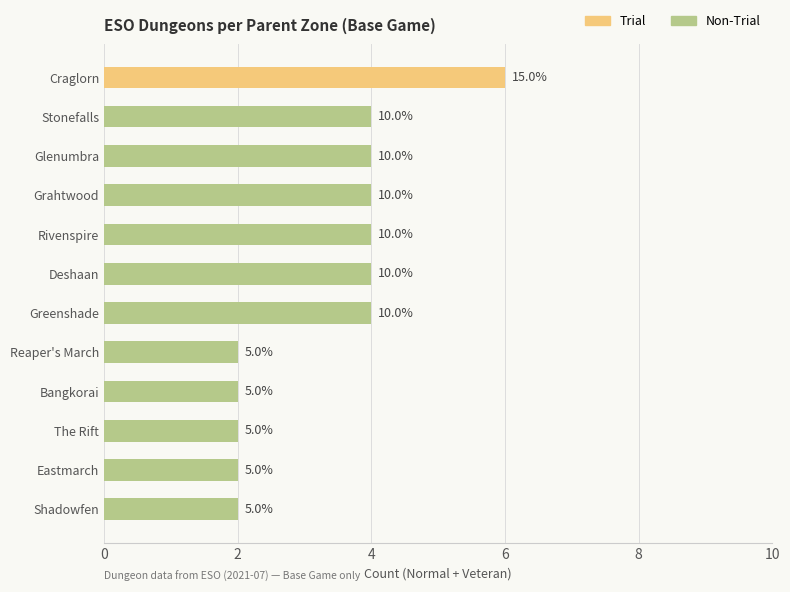

What are all the series names shown in the legend?

Trial, Non-Trial